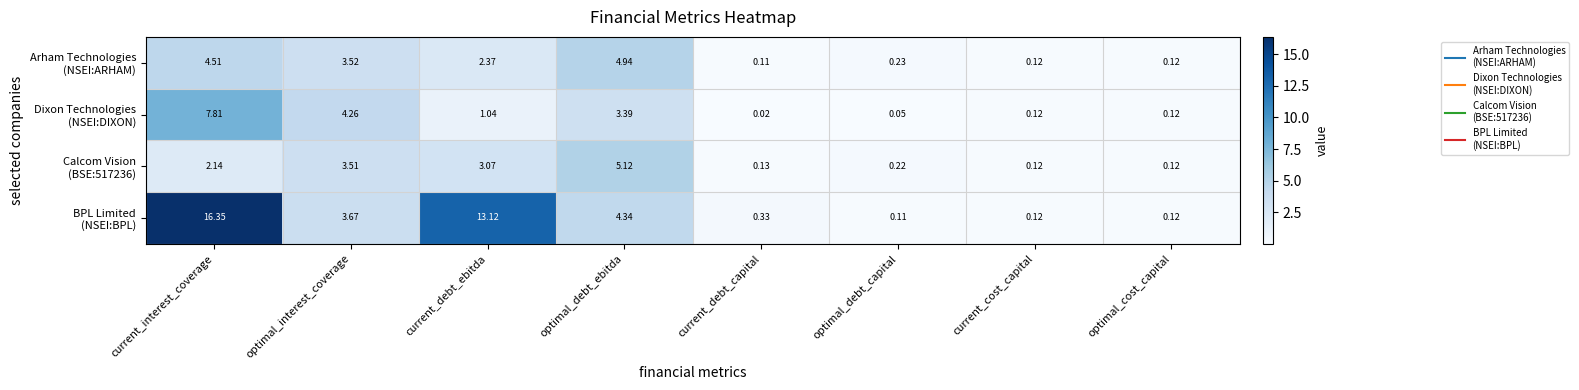

Which label corresponds to the smallest value in the chart?

current_debt_capital